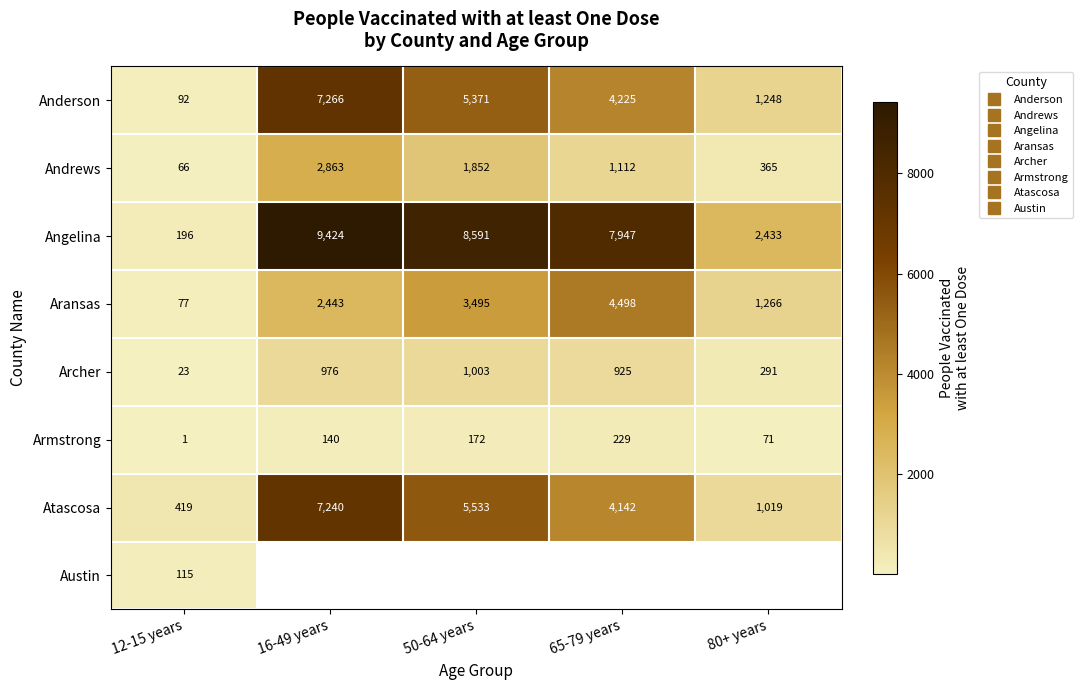

What is the sum of the Angelina values at 65-79 years and 50-64 years?

16538.0